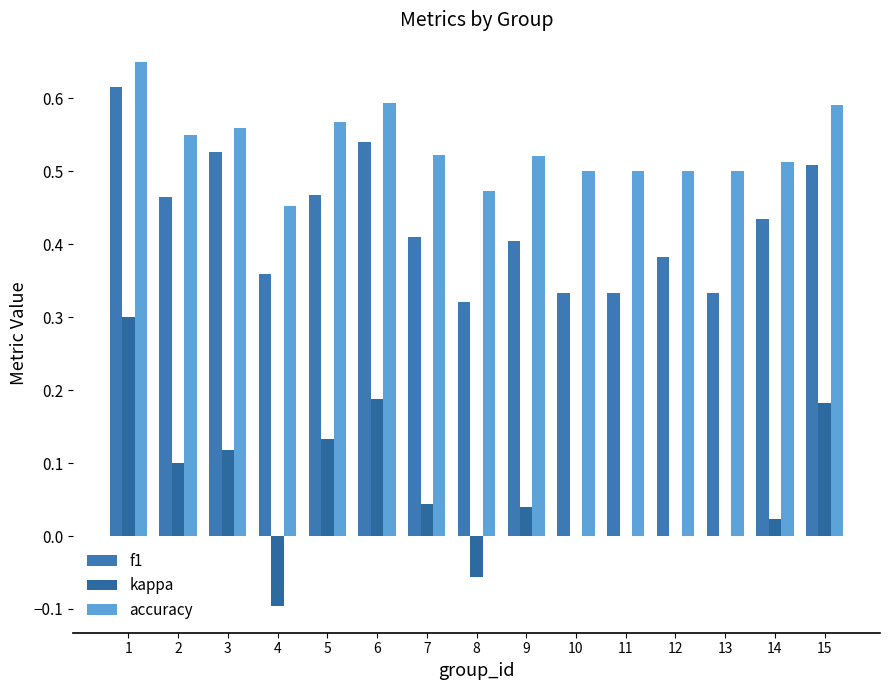

Rank the series by their average value, from highest to lowest.

accuracy, f1, kappa